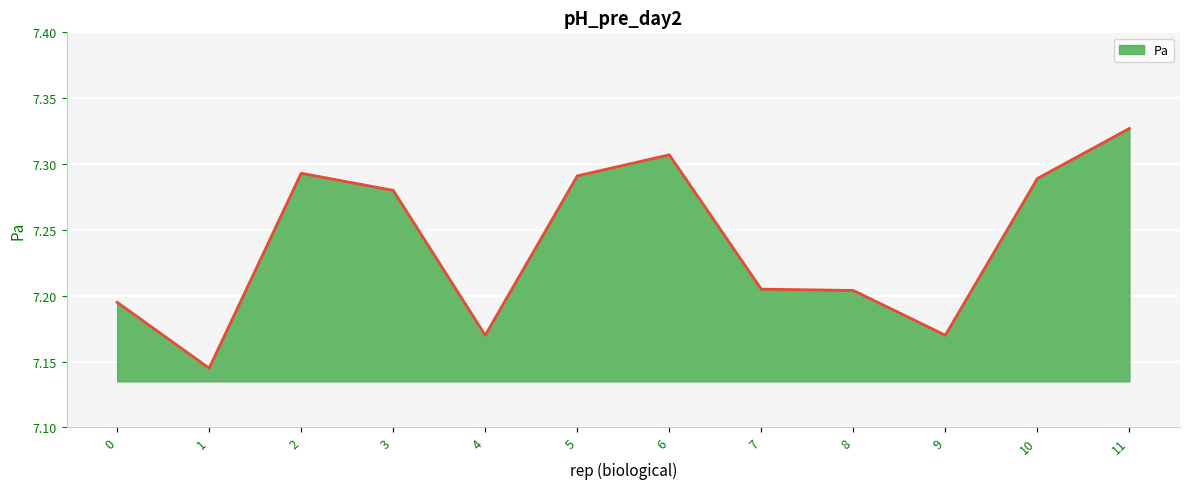

Count the number of categories in the chart.

12